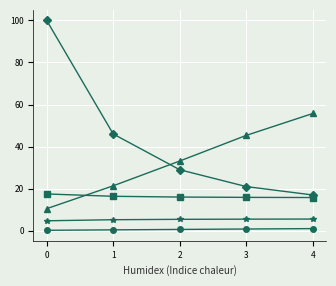

What is the greatest value displayed?

100.0